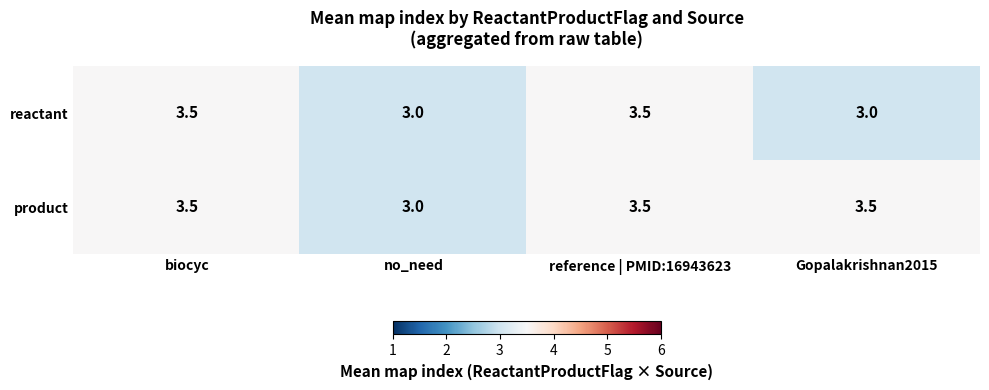

What is the difference between the highest and lowest values at Gopalakrishnan2015?

0.5